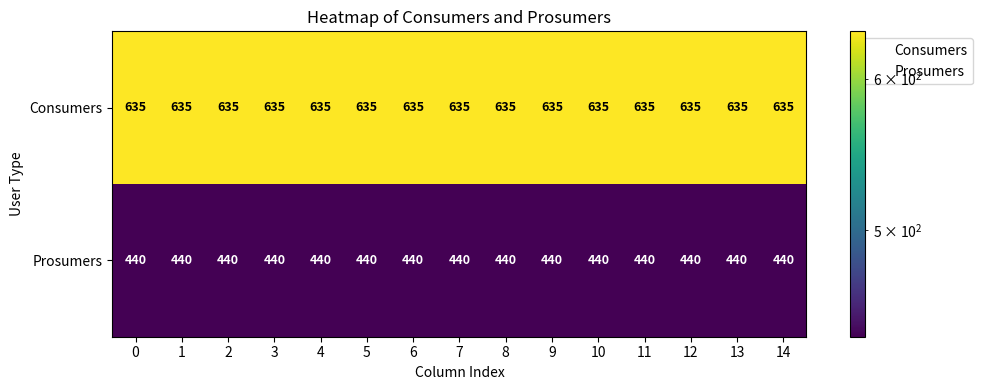

List the series in order of their peak value, highest first.

Consumers, Prosumers